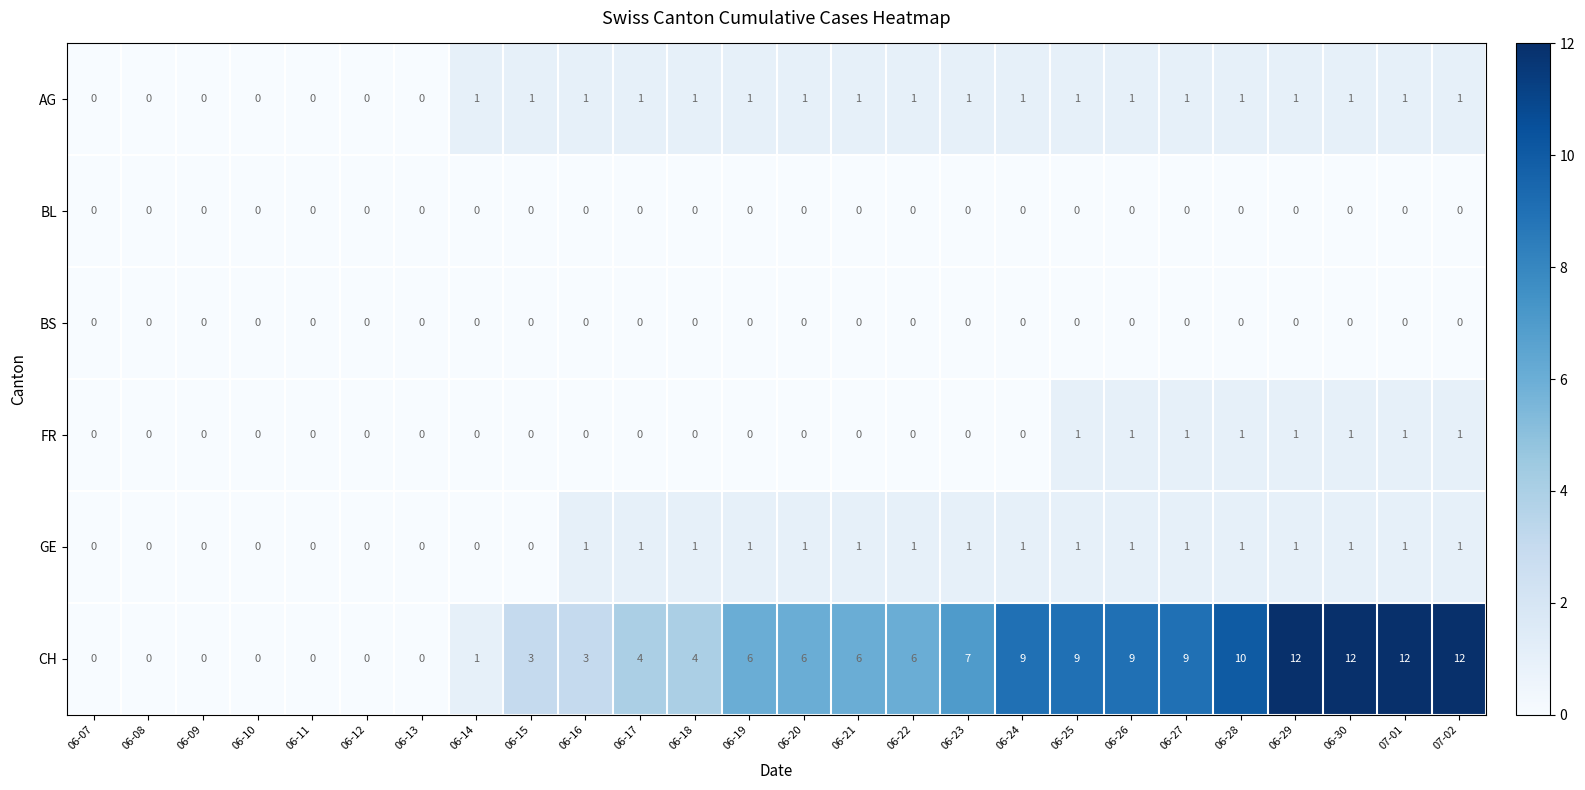

What is the spread (max minus min) of values at 06-27?

9